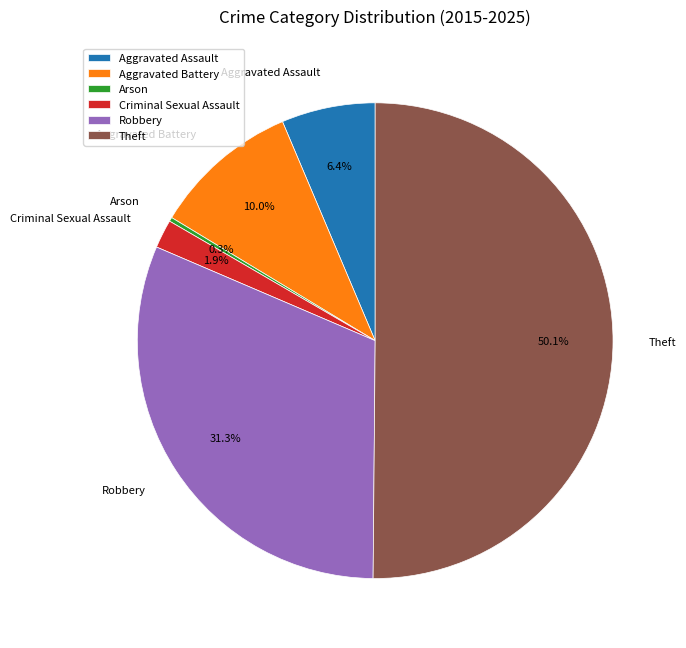

To the nearest percent, what portion does Aggravated Assault represent?

6%